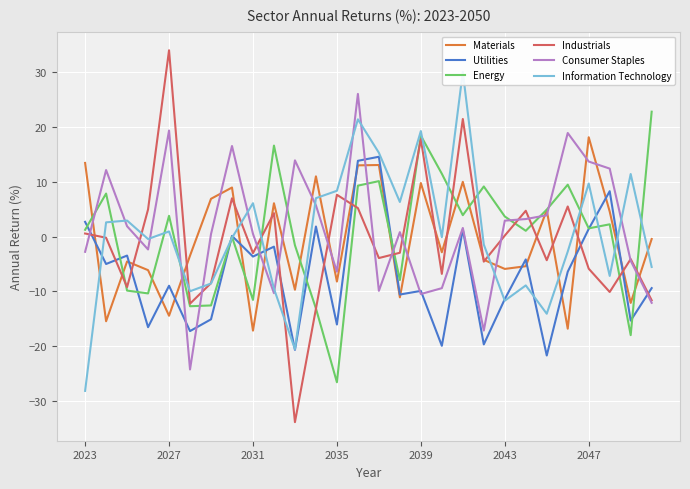

Which series has the widest spread of values?

Industrials